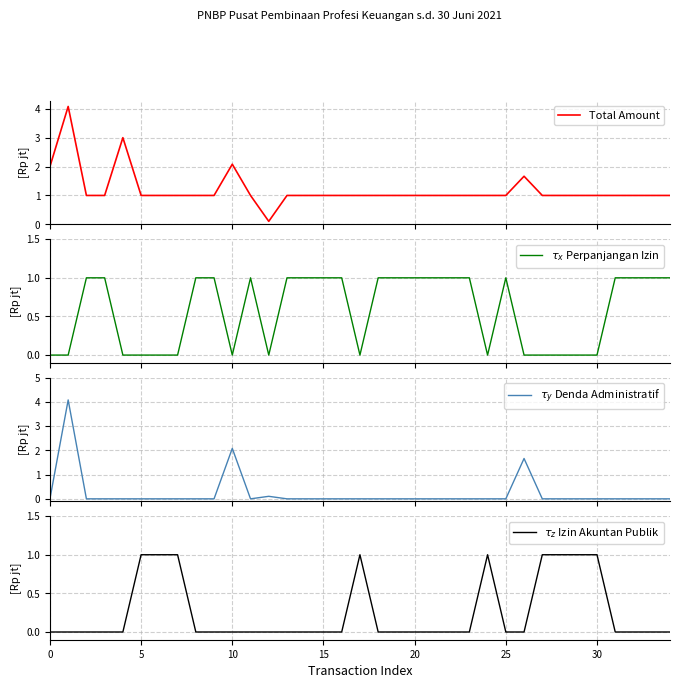

How many distinct data groups are displayed?

4